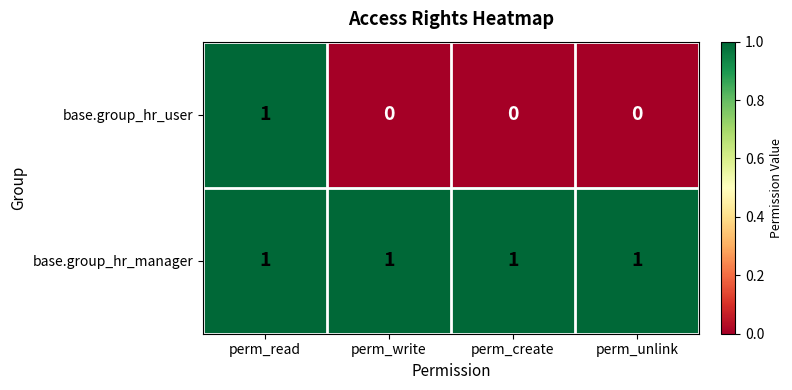

Which series has the largest total across all categories?

base.group_hr_manager